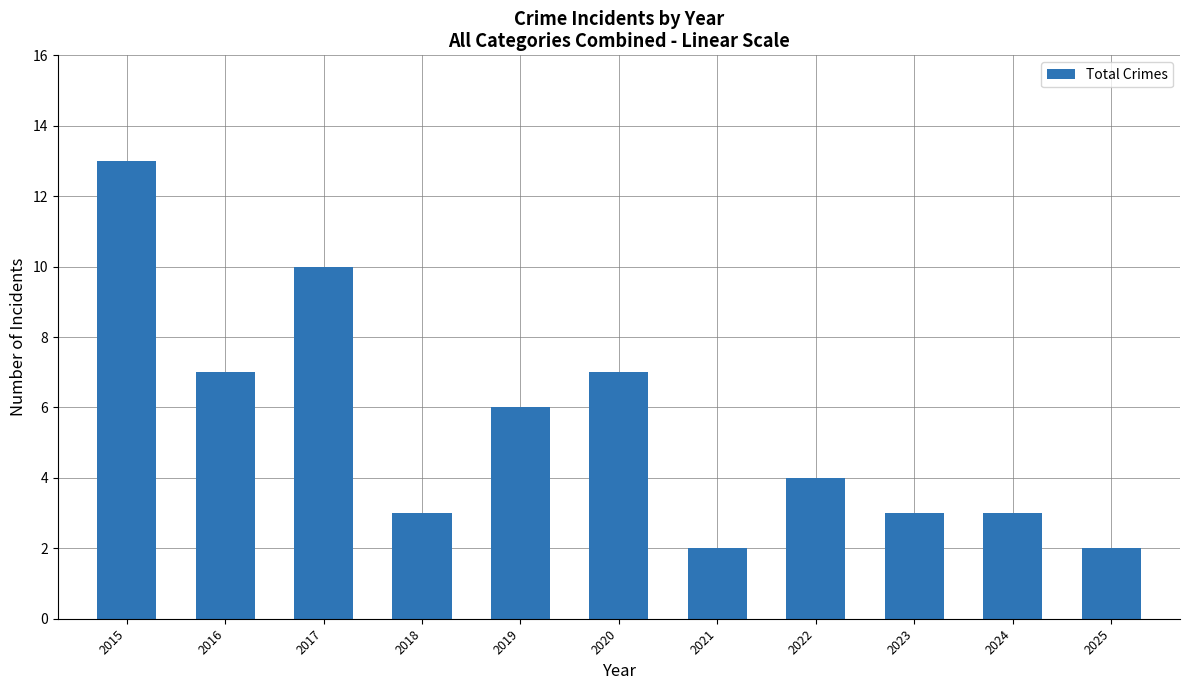

What is the change in value from 2015 to 2023?

-10